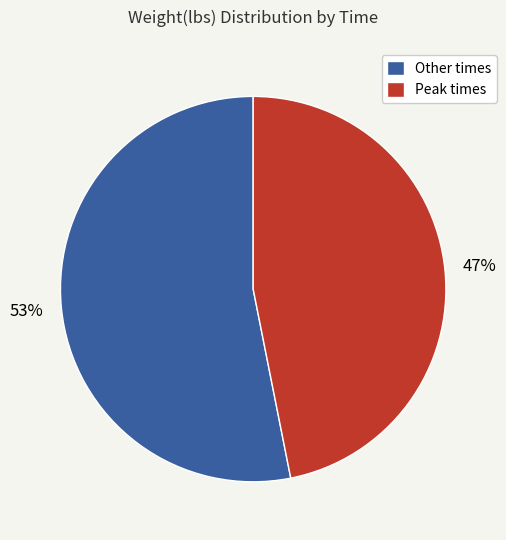

Combined, do Other times and Peak times account for over 50%?

Yes